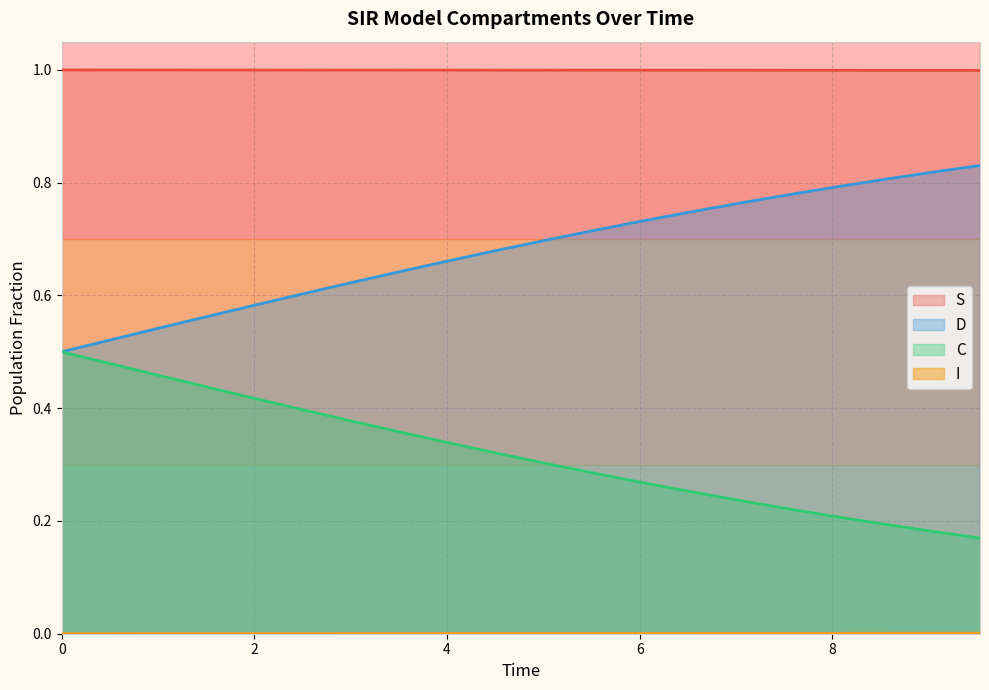

True or false: S and C cross at least once.

False